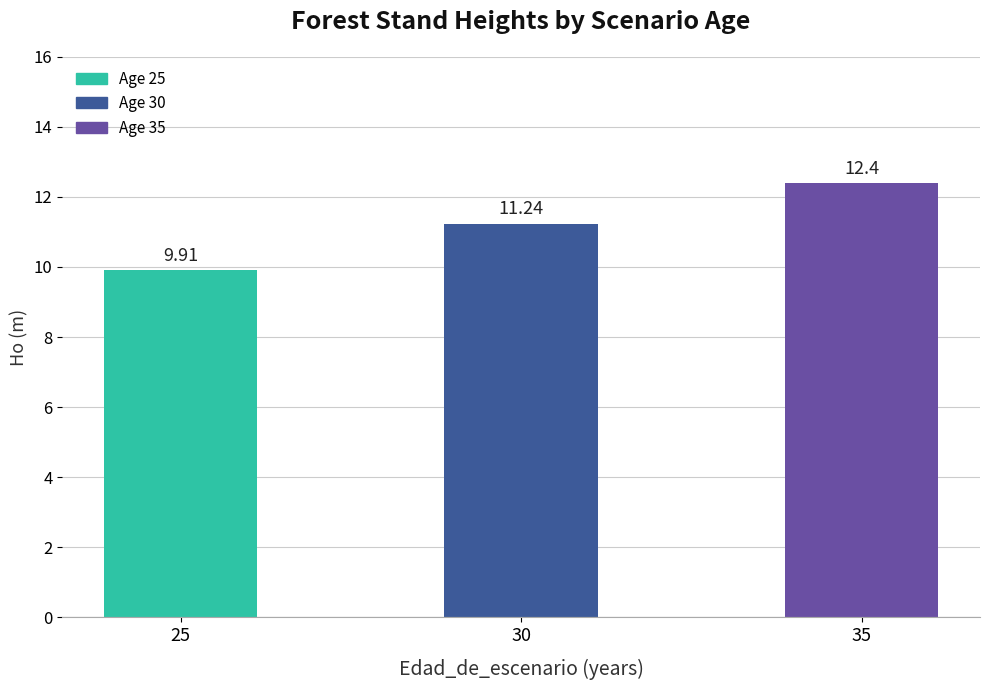

How many values are below 11?

1